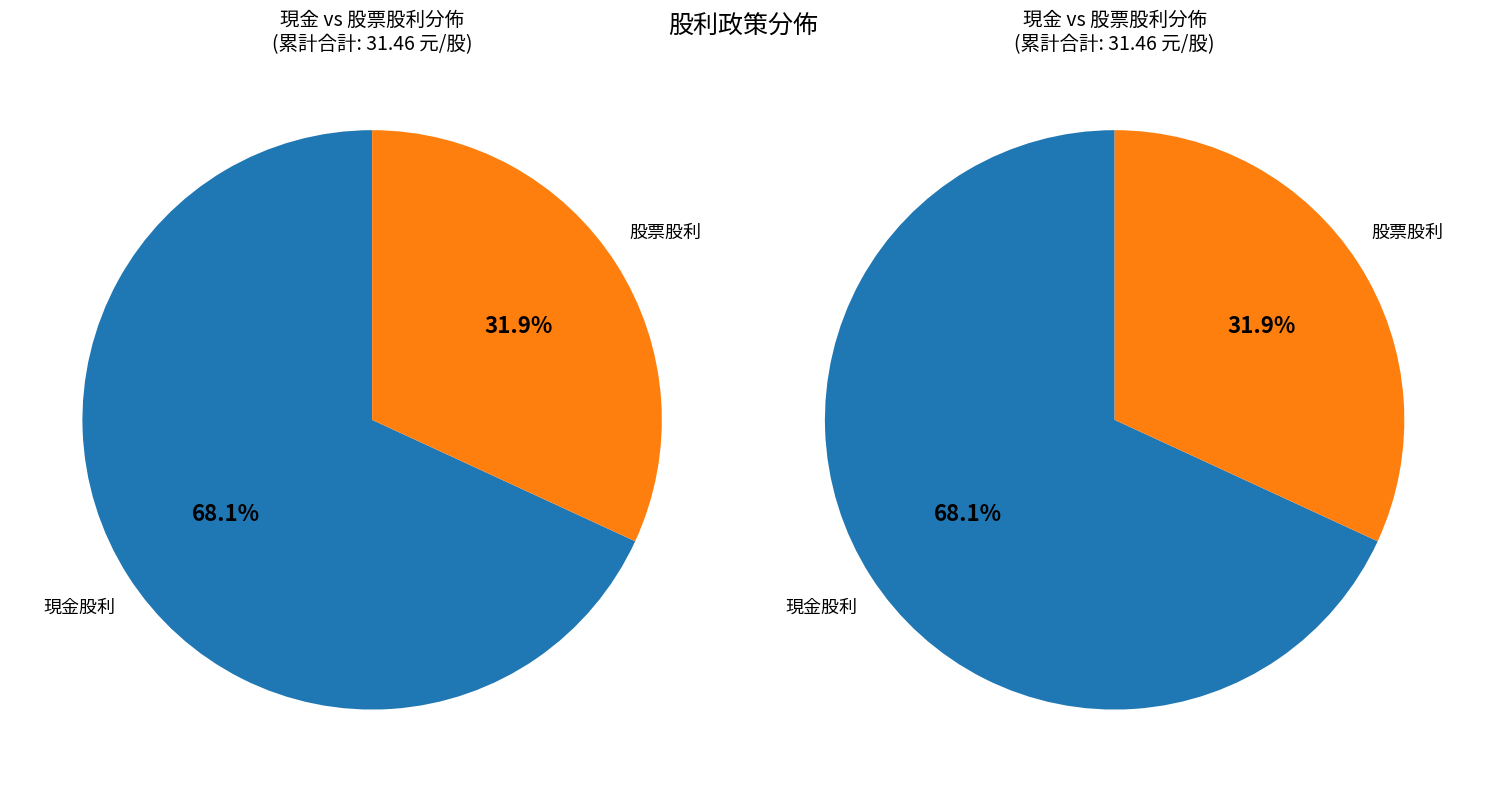

Which slice represents more than half of the pie?

現金股利